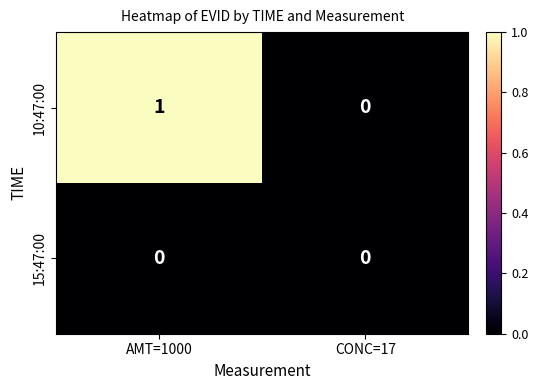

Reading left to right, extract all data points from this chart.

10:47:00: AMT=1000=1	CONC=17=0
15:47:00: AMT=1000=0	CONC=17=0